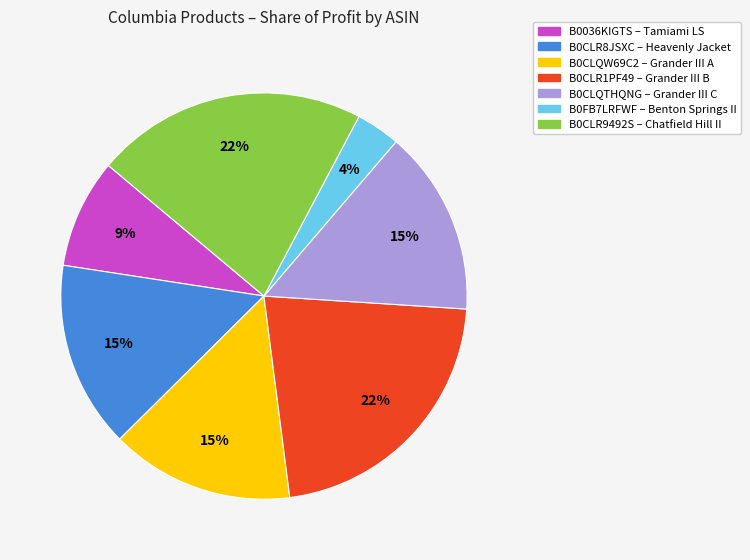

Is there any slice that represents more than half of the pie?

No